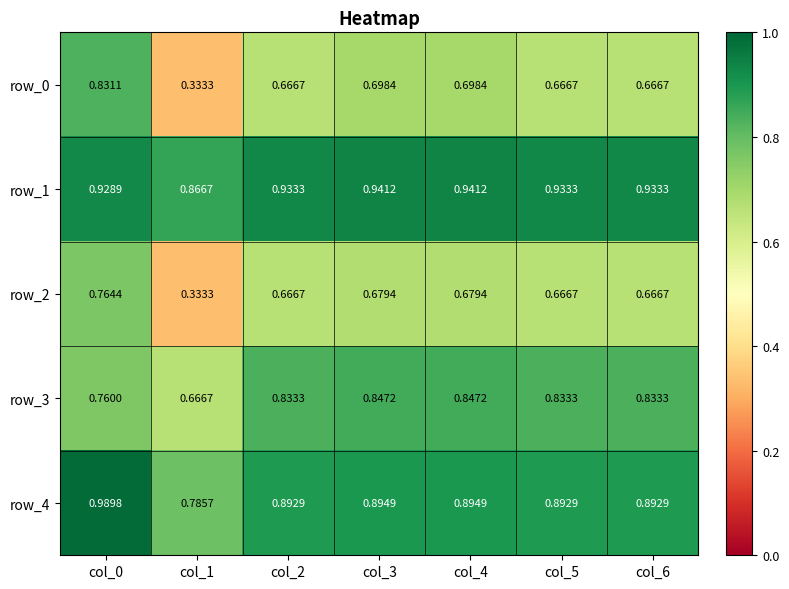

Is the value of row_3 at col_4 greater than the value of row_2 at col_1?

Yes